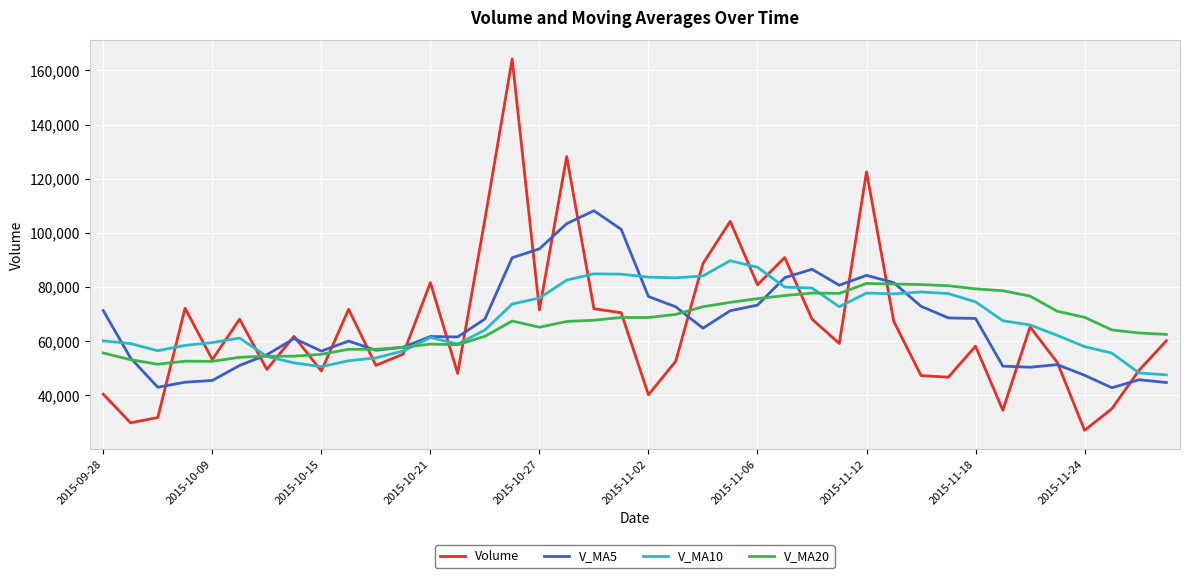

What is the minimum value shown in the chart?

27037.1